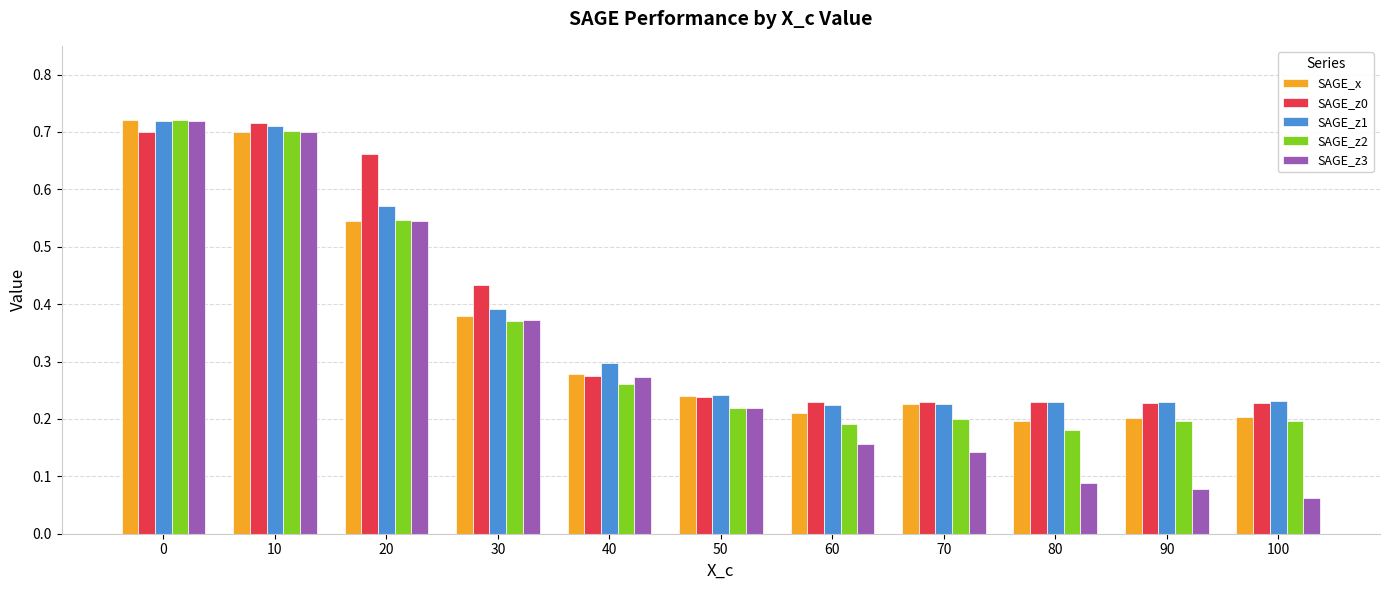

How many bars are there in total?

55